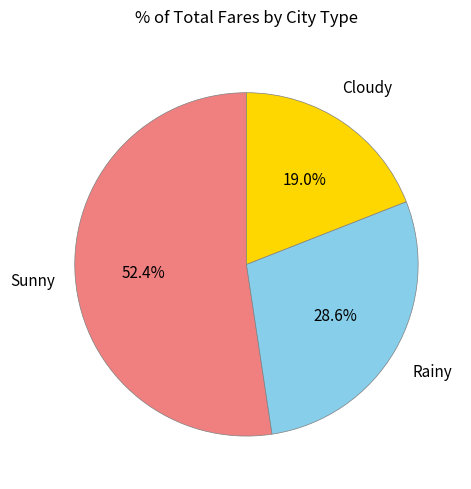

Count the number of slices in the pie.

3